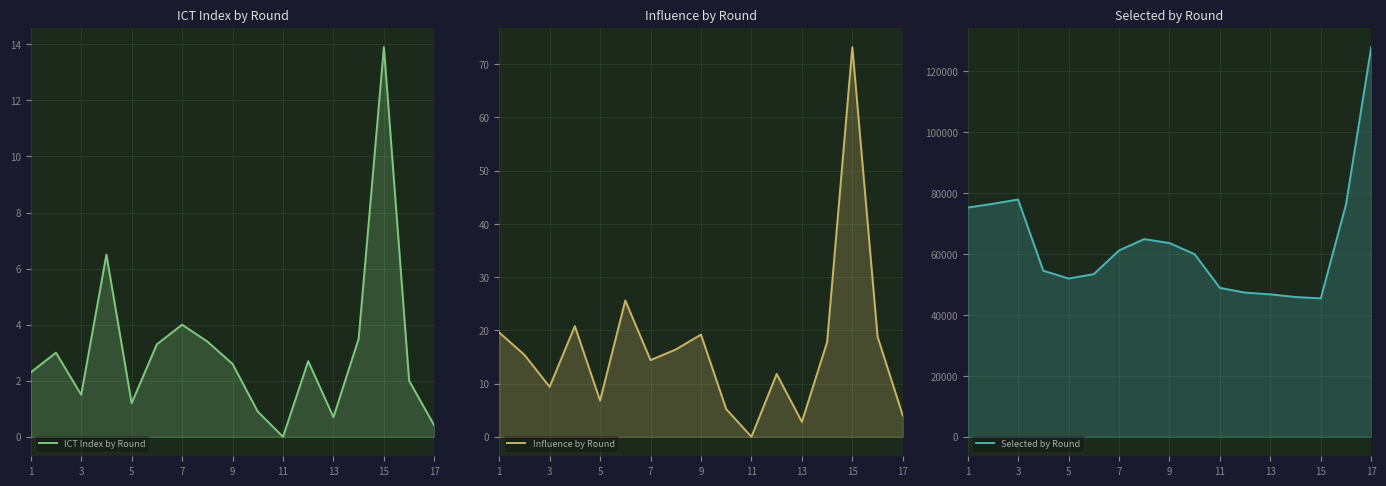

Count the number of categories in the chart.

17